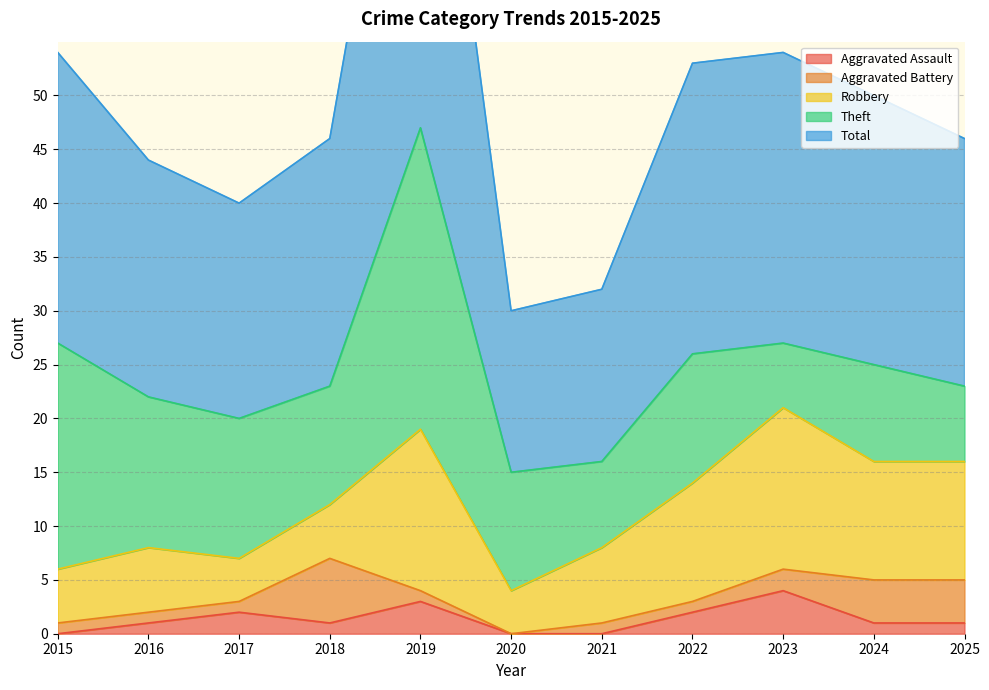

At how many categories does at least one series exceed 25?

4